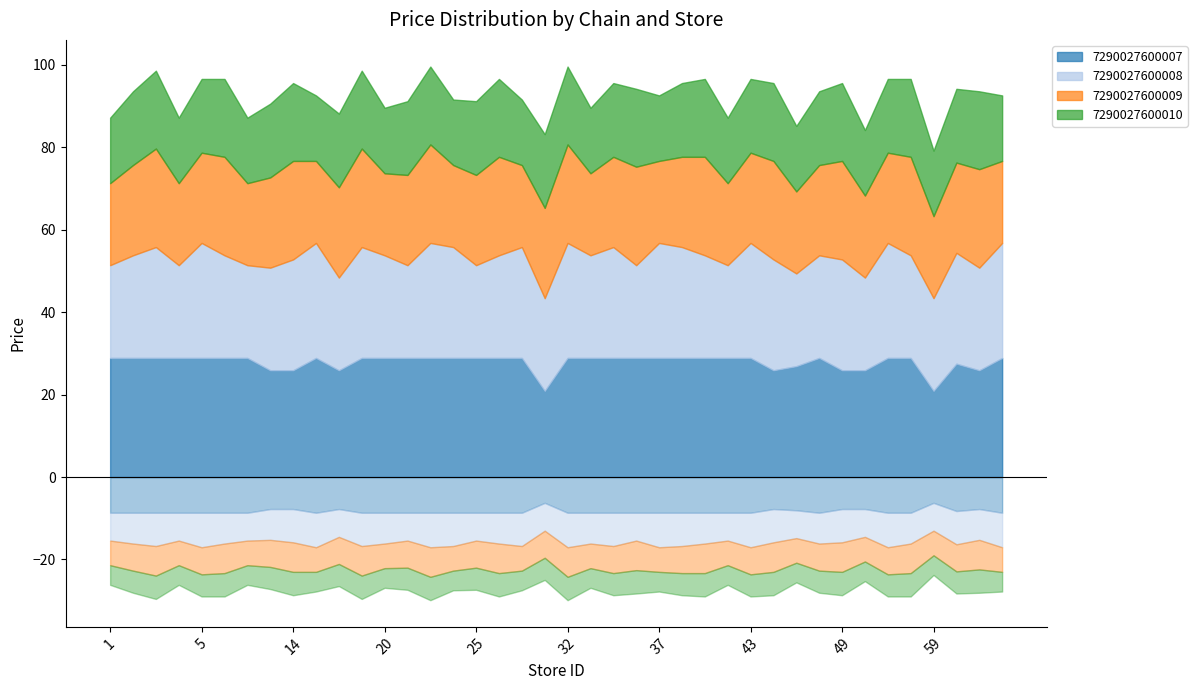

What is the sum of the 7290027600010 values at 32 and 31?

36.8